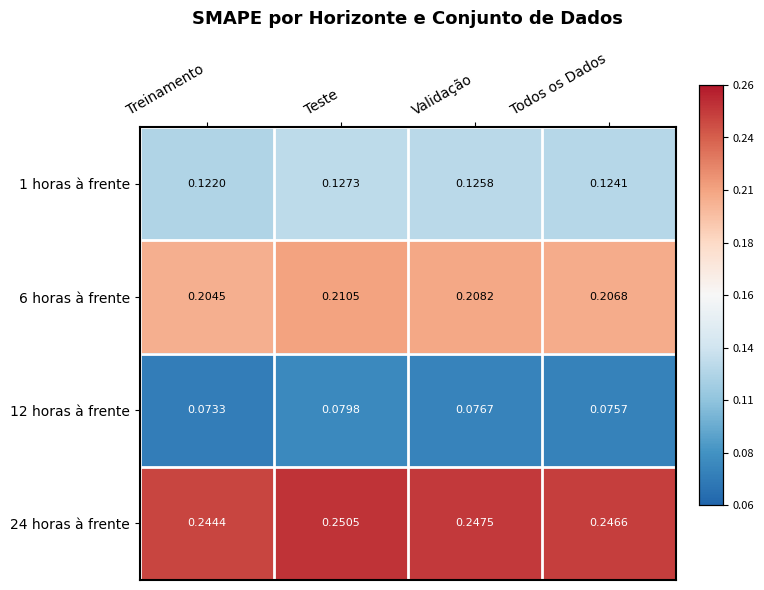

At how many categories does at least one series exceed 0?

4